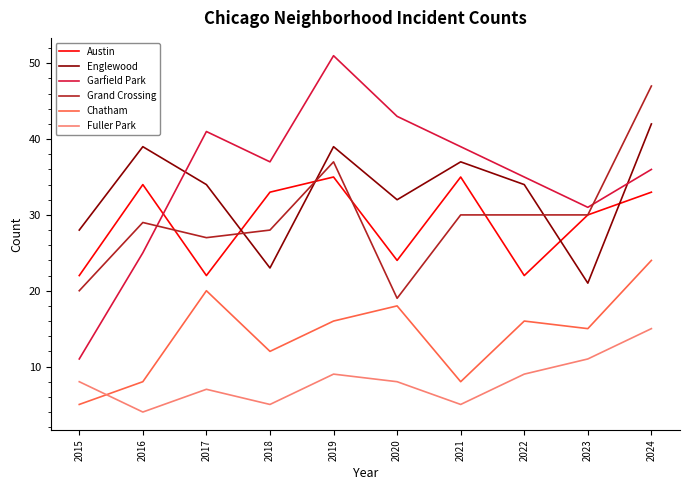

Where is the first local minimum for Chatham?

2018